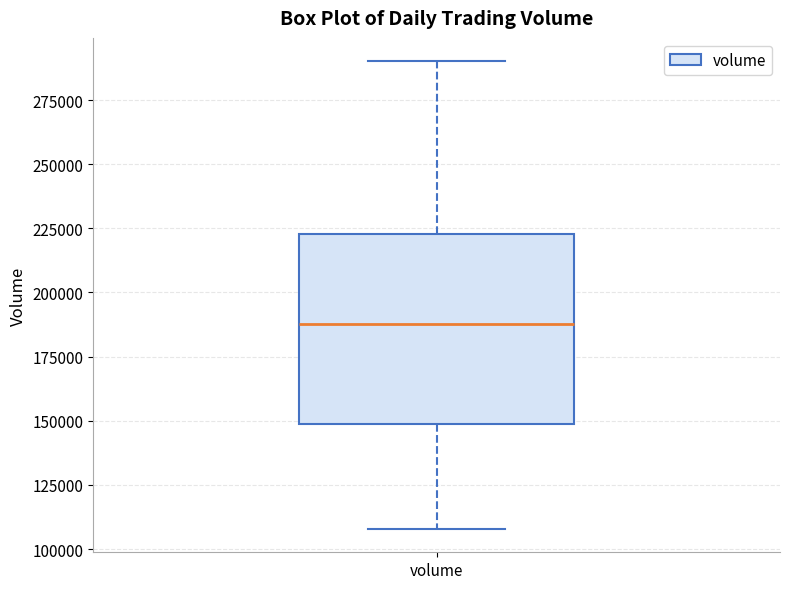

Where does the lower whisker of the box for volume end on the y-axis? The values are not printed on the chart, so give them approximately, as read against the axis.

110000